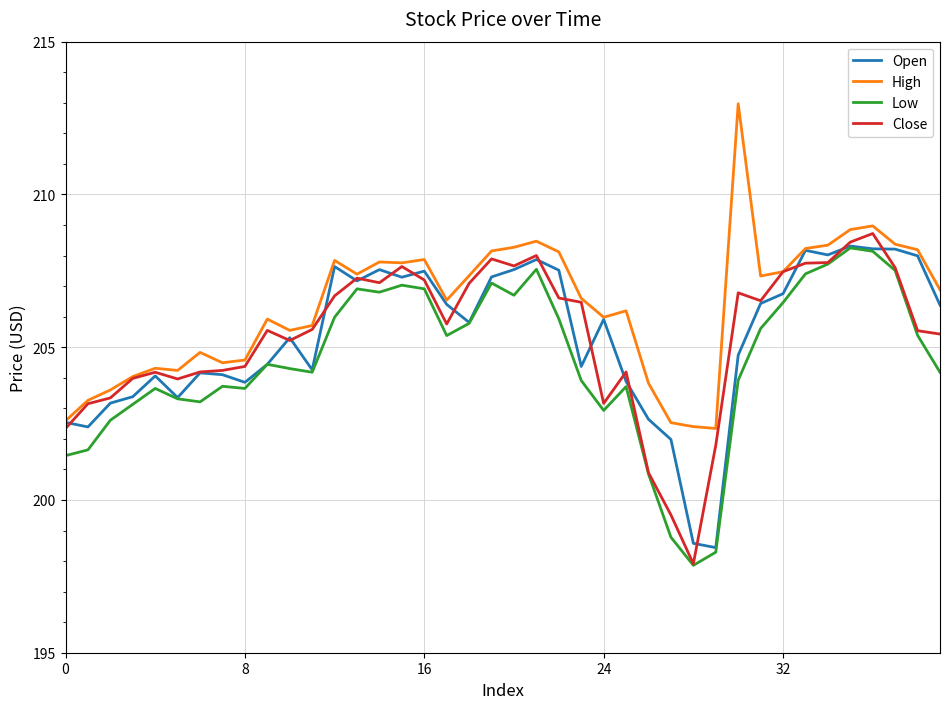

How many distinct data groups are displayed?

4